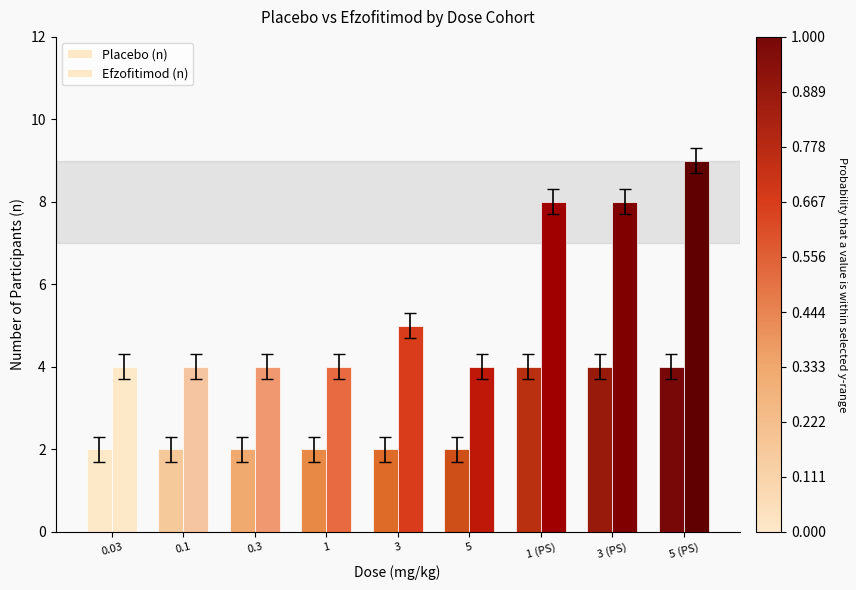

Which series has the largest range (max minus min)?

Efzofitimod (n)